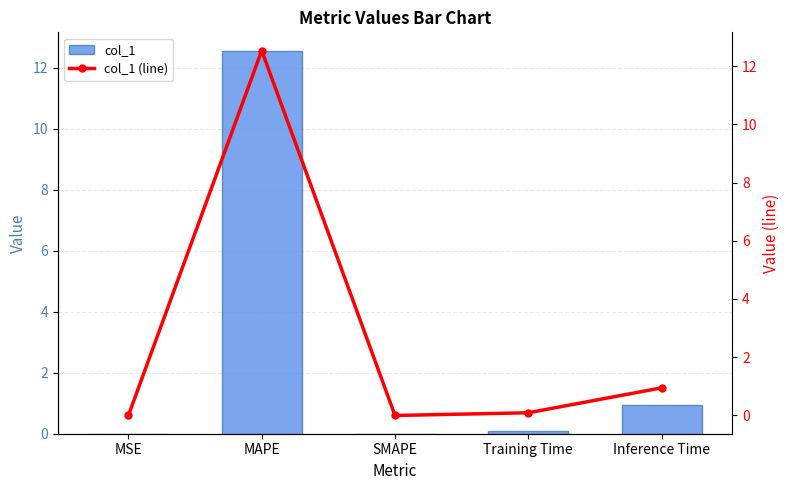

Count the number of categories in the chart.

5